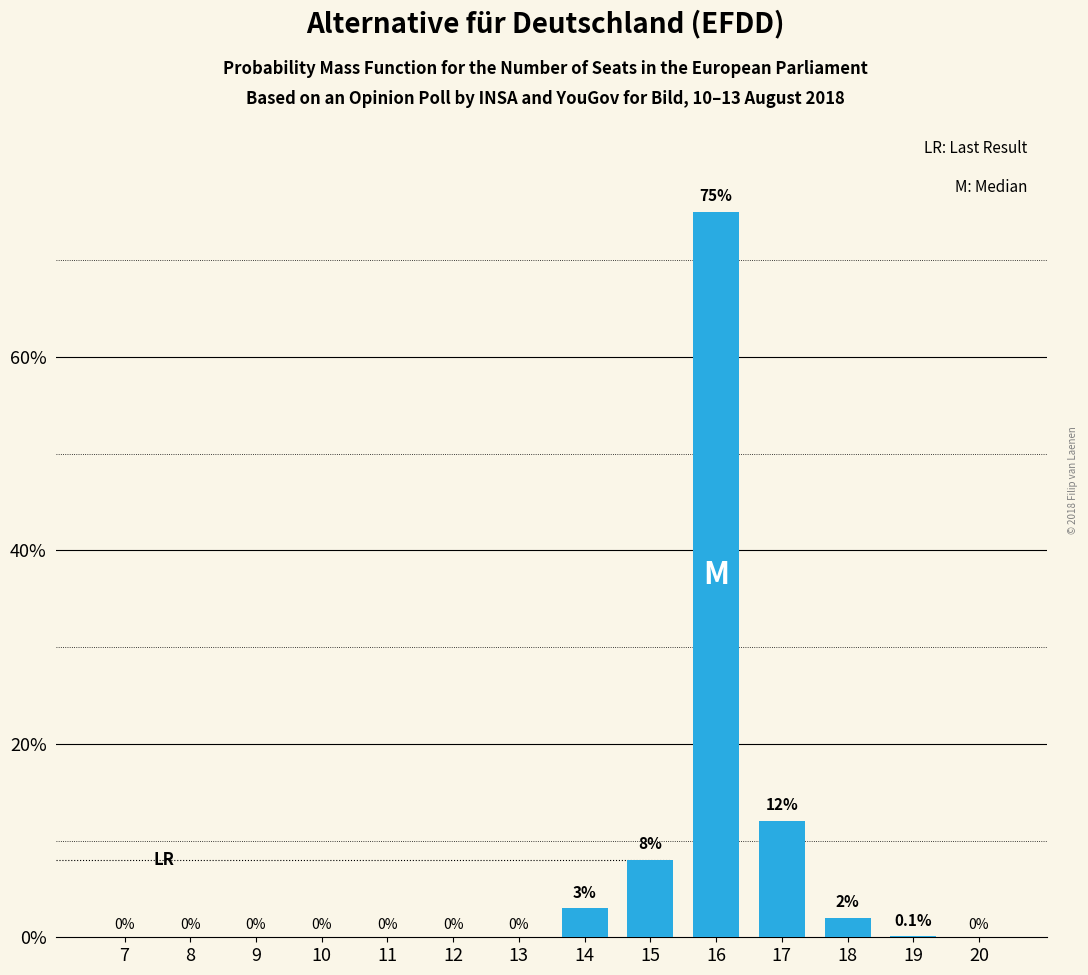

Reading right to left, transcribe all the data shown in this chart.

20=0.0	19=0.1	18=2.0	17=12.0	16=75.0	15=8.0	14=3.0	13=0.0	12=0.0	11=0.0	10=0.0	9=0.0	8=0.0	7=0.0